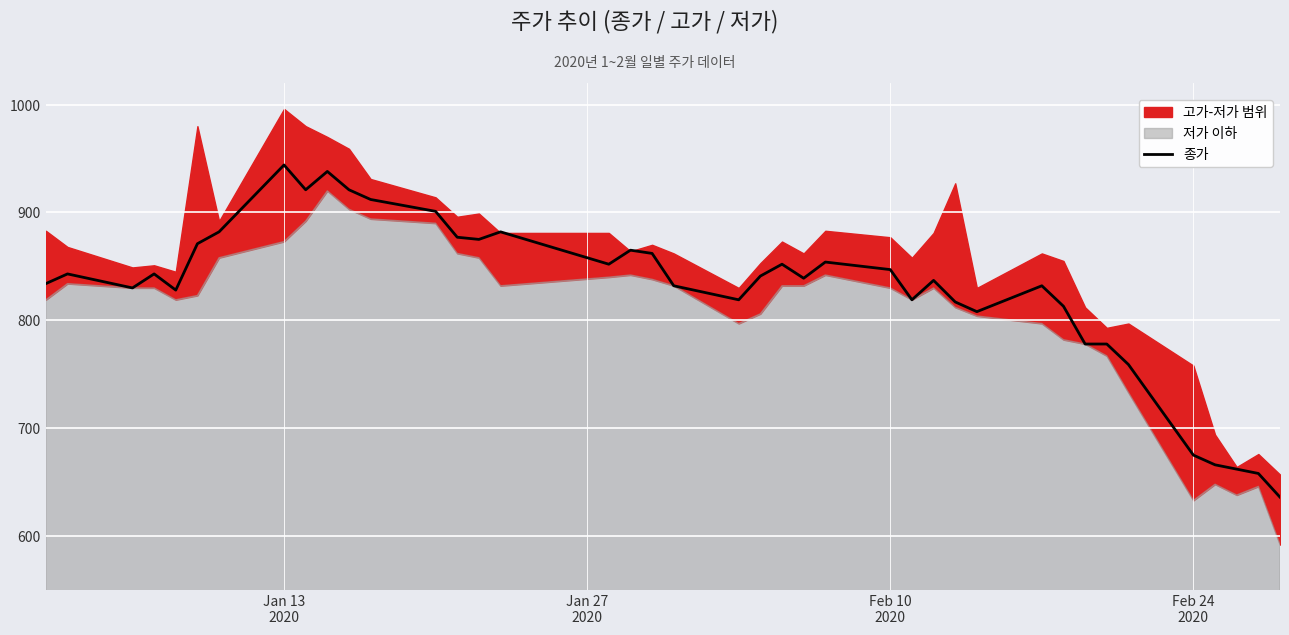

What is the lowest value of the 종가 series?

636